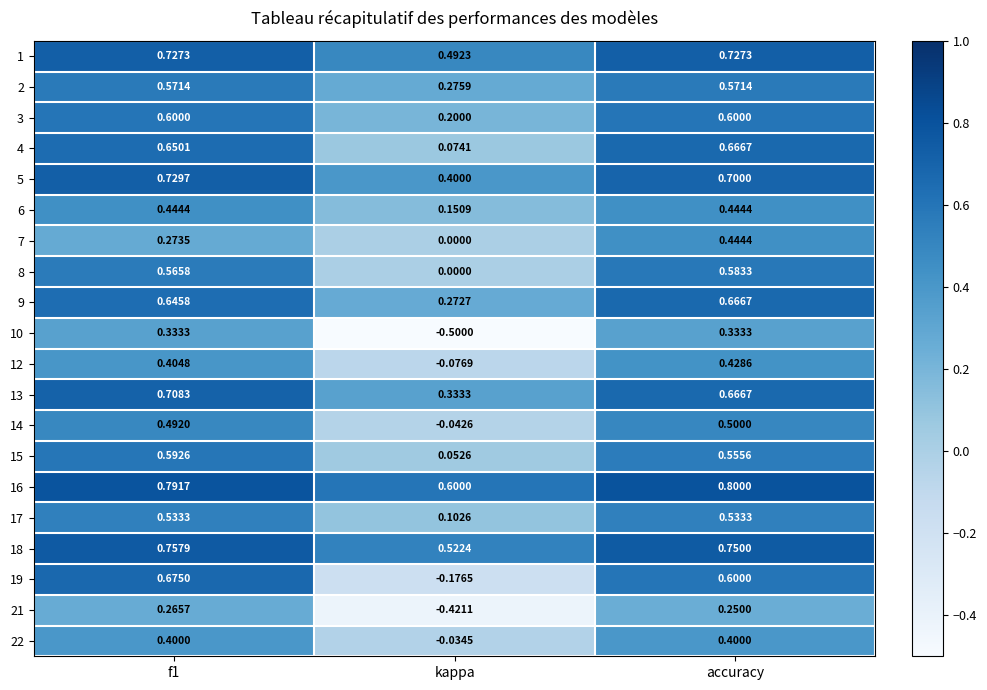

At which label is 14 closest to 0?

kappa